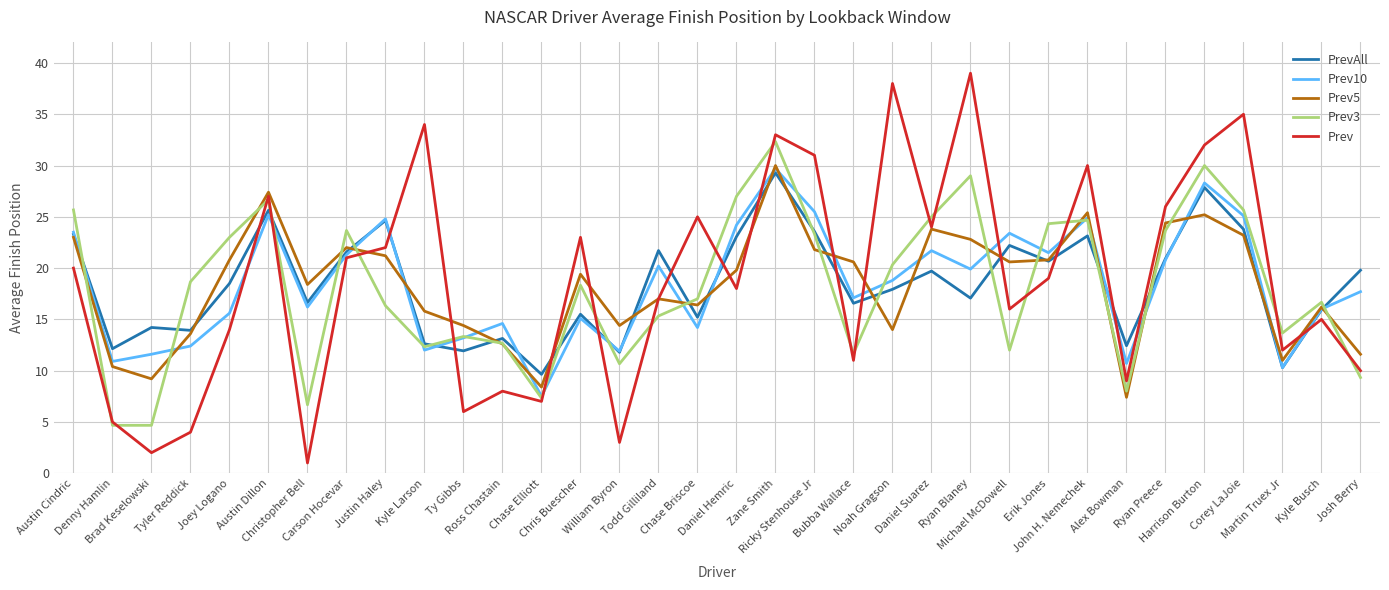

Is it true that PrevAll equals 13.4 at Zane Smith?

False